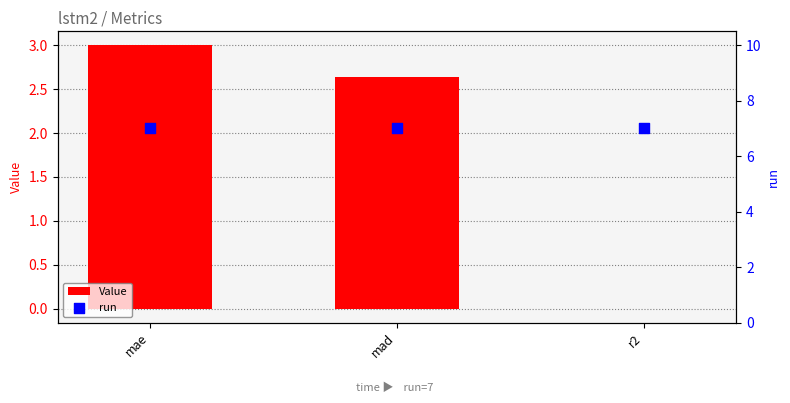

Which series reaches the maximum Y coordinate?

run